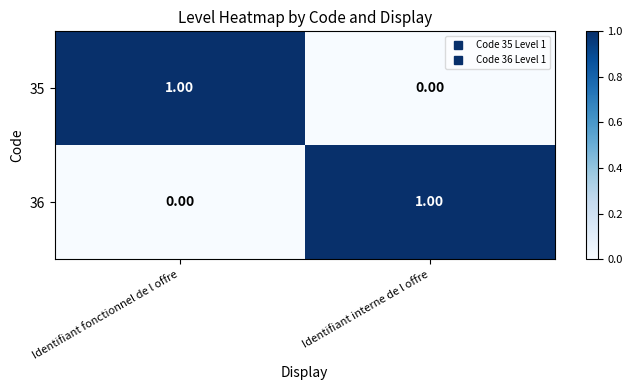

Which category has the highest value in the 35 series?

Identifiant fonctionnel de l offre